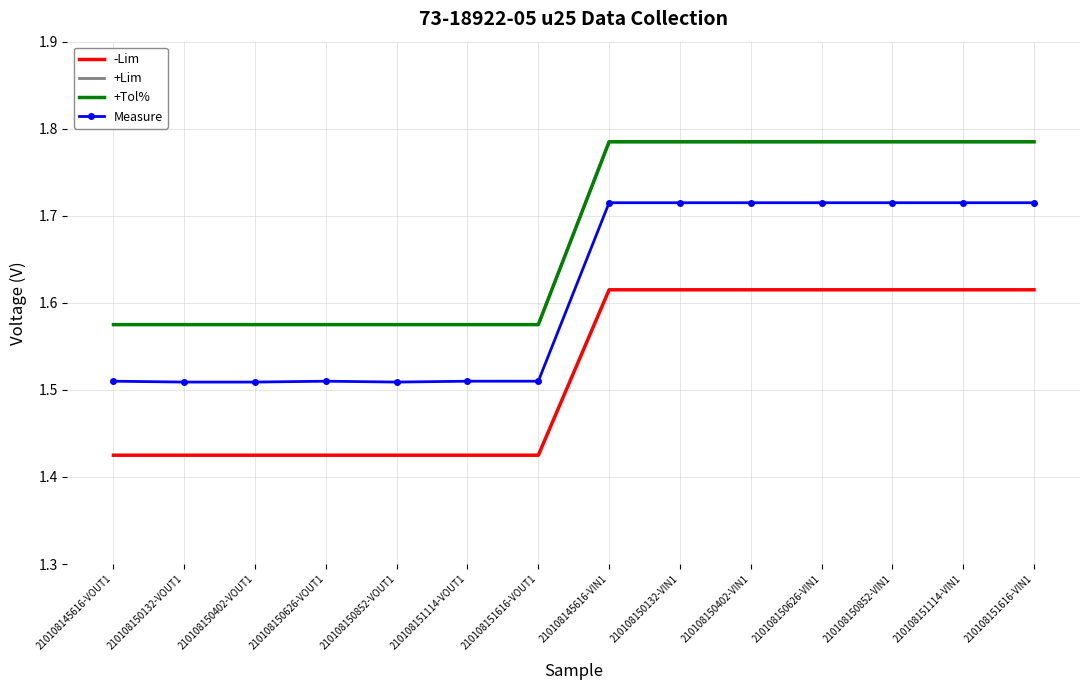

The +Lim series shows 0.4 at 210108150626-VIN1. True or false?

False